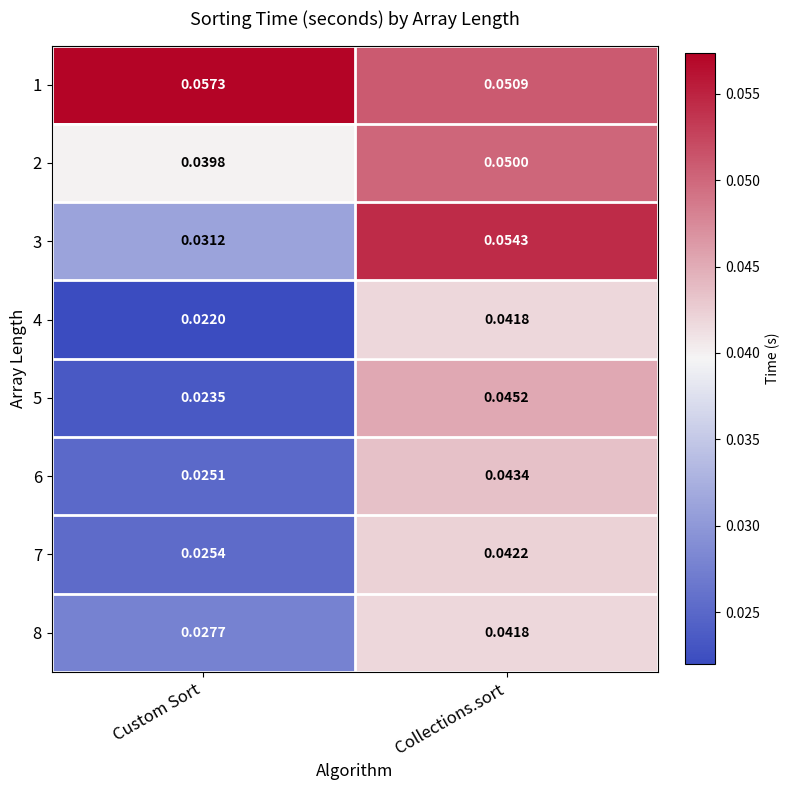

How many data points does each series have?

2